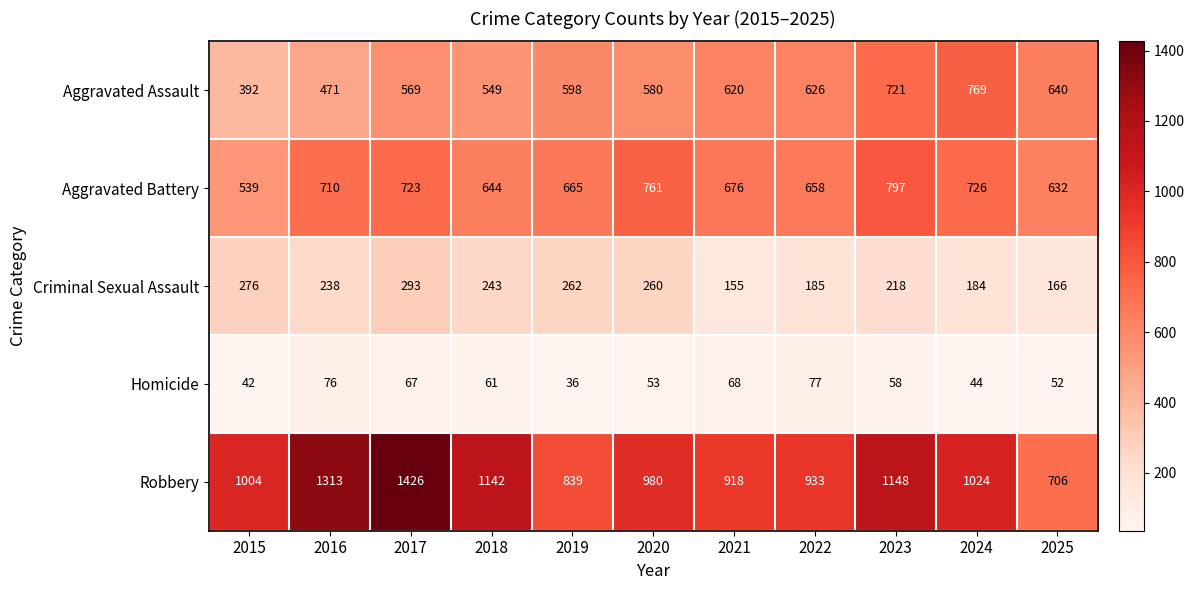

What is the spread (max minus min) of values at 2015?

962